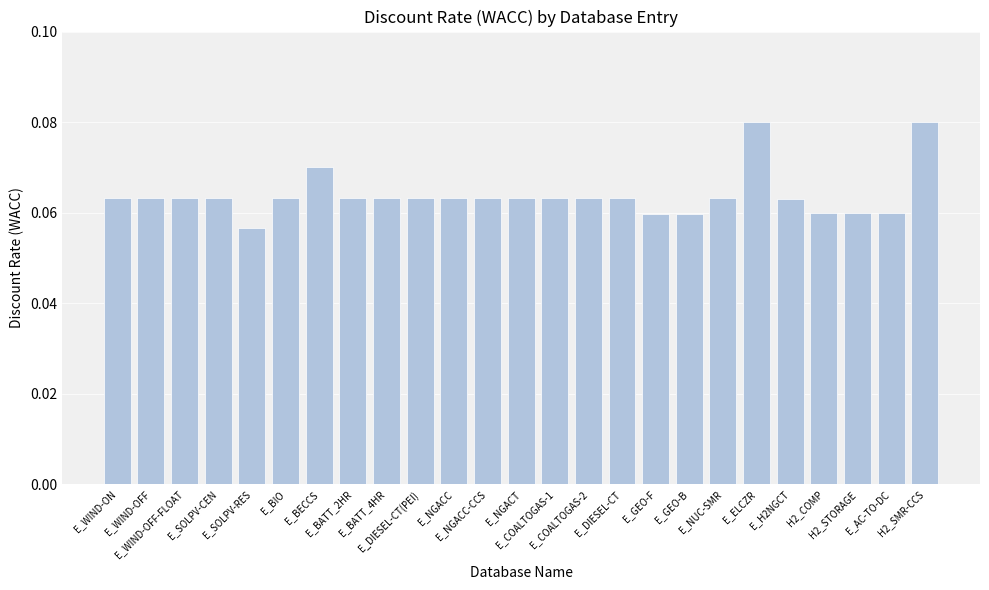

What is the label of the 22nd bar from the right?

E_SOLPV-CEN